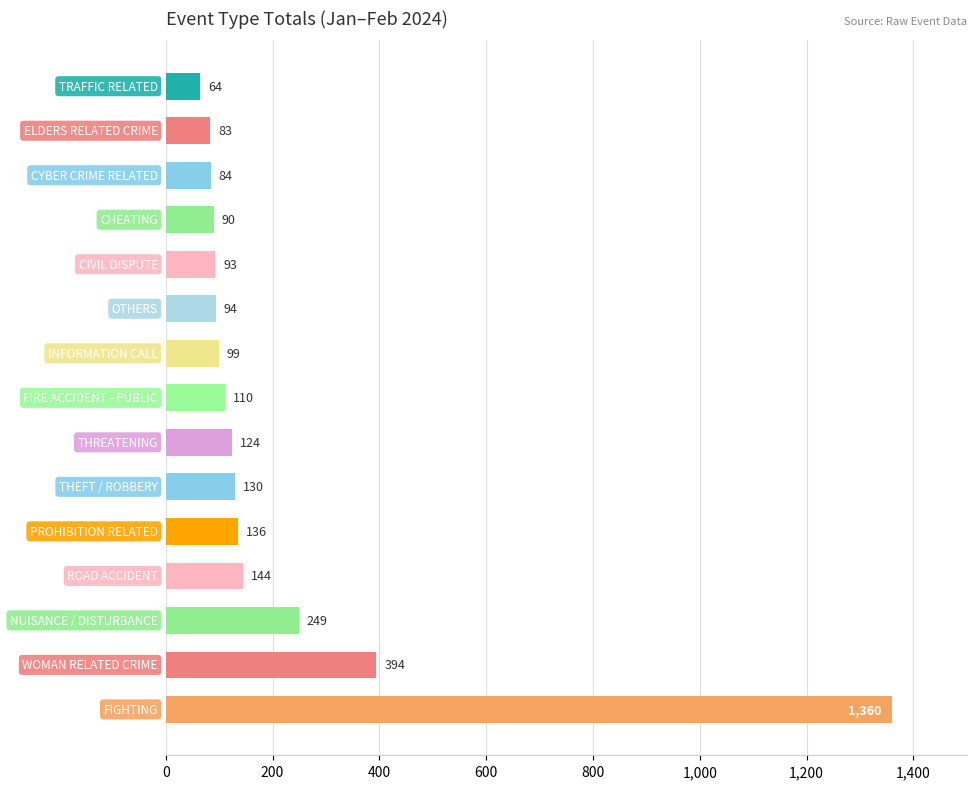

Reading bottom to top, transcribe all the data shown in this chart.

1360	394	249	144	136	130	124	110	99	94	93	90	84	83	64